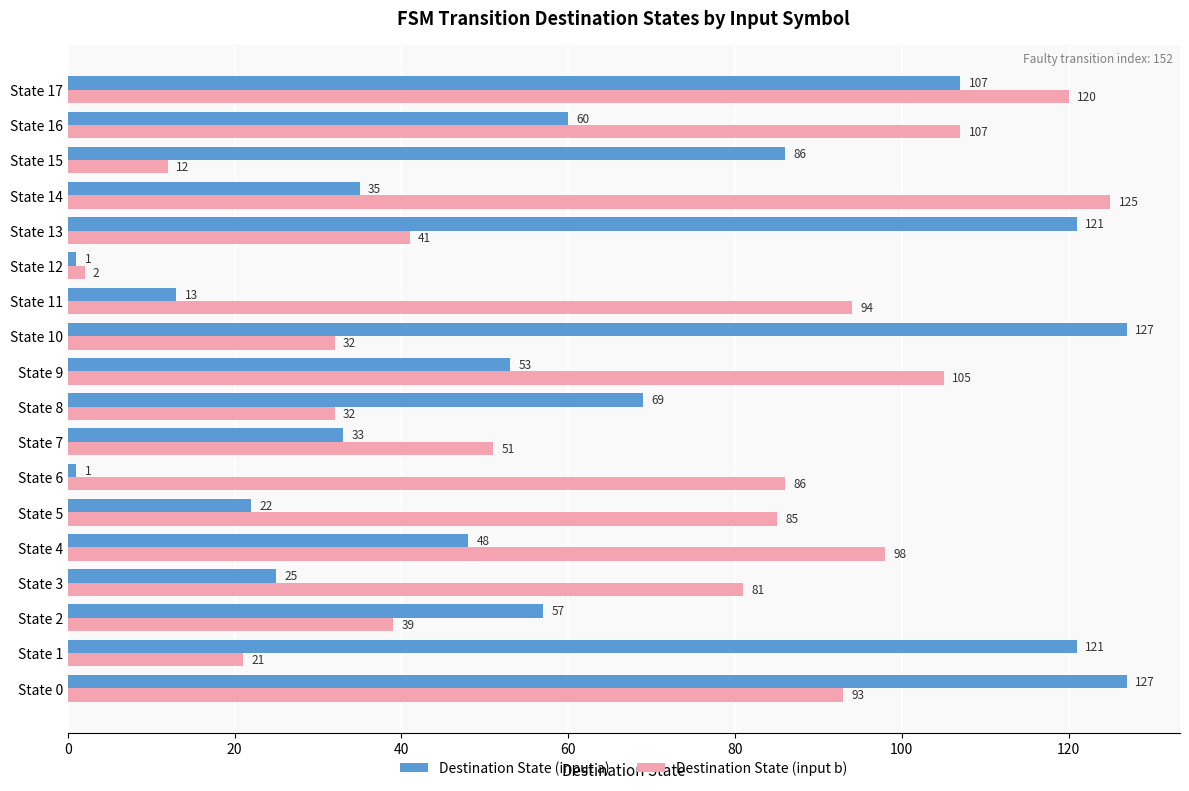

At how many categories does at least one series exceed 110?

6